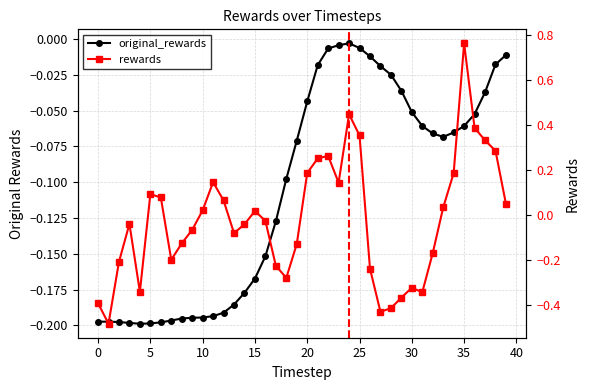

What is the difference between the maximum and minimum values in the original_rewards series?

0.2